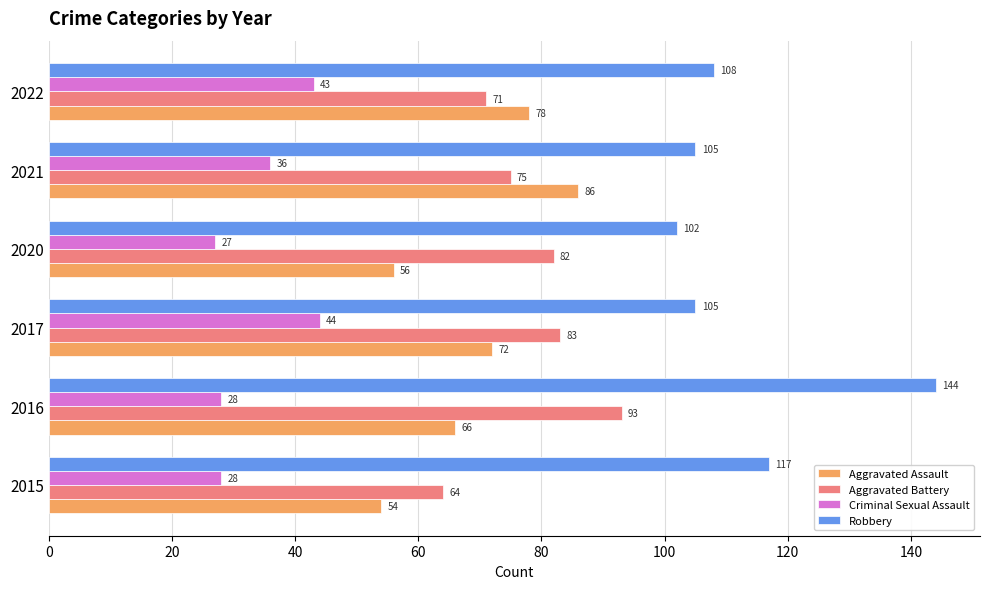

How many data points in Criminal Sexual Assault are less than 36?

3